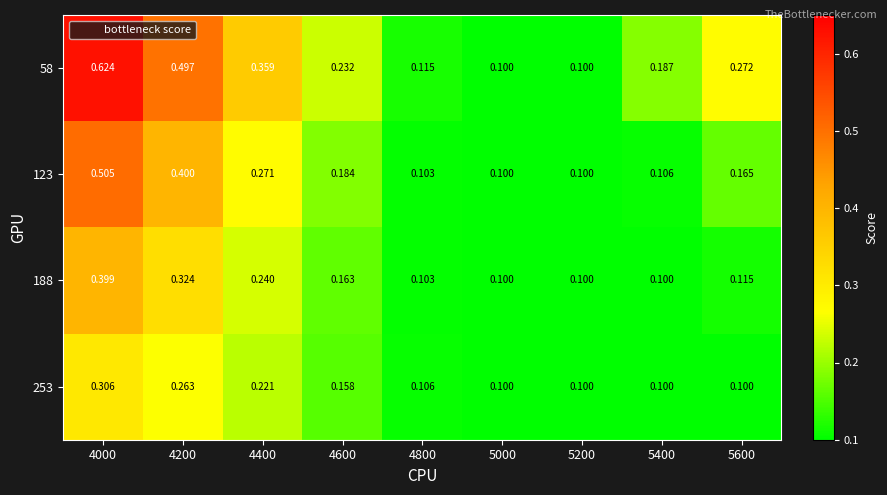

Is the value of 253 at 4600 greater than the value of 123 at 4000?

No